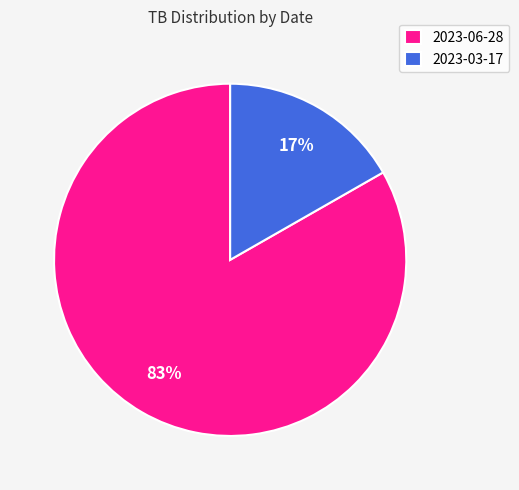

To the nearest percent, what is the combined percentage of 2023-03-17 and 2023-06-28?

100%